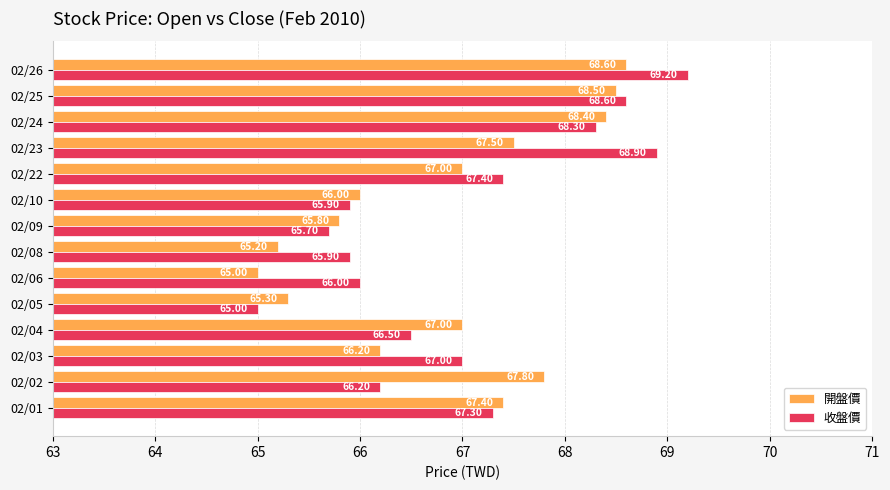

List the series in order of their overall mean, lowest first.

開盤價, 收盤價